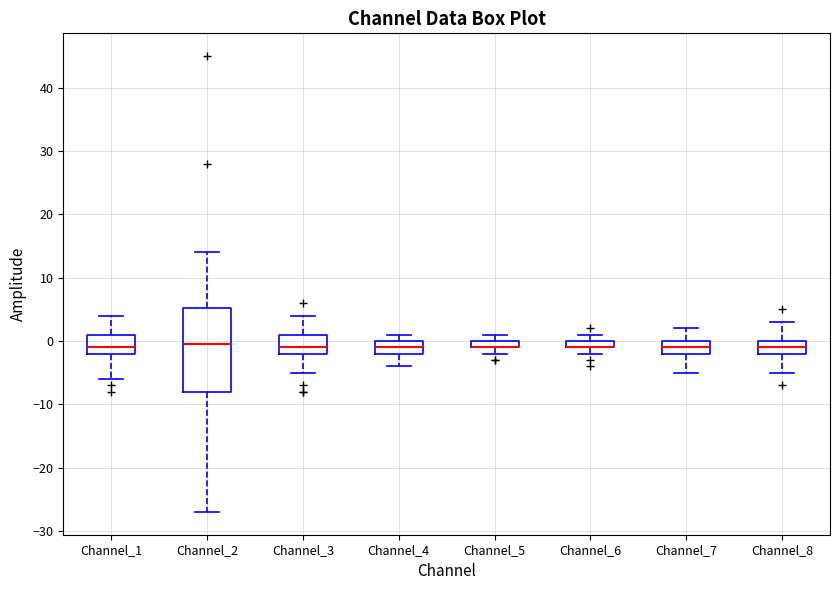

Comparing the boxes themselves (not the whiskers), which one is the tallest?

Channel_2